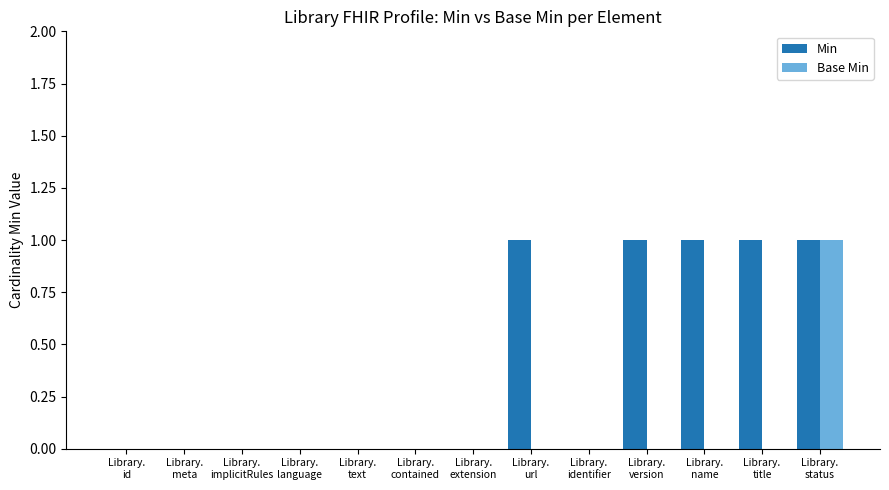

Reading left to right, list all the values displayed in this chart.

Min: 0	0	0	0	0	0	0	1	0	1	1	1	1
Base Min: 0	0	0	0	0	0	0	0	0	0	0	0	1